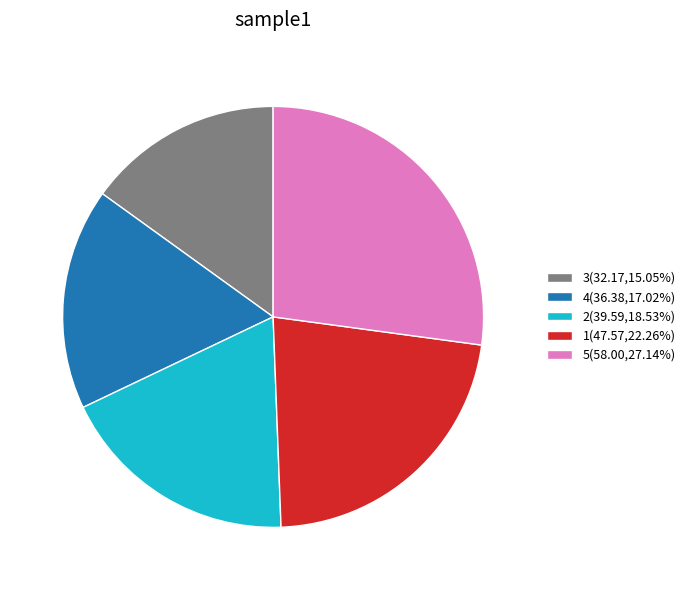

Is there any slice that represents more than half of the pie?

No